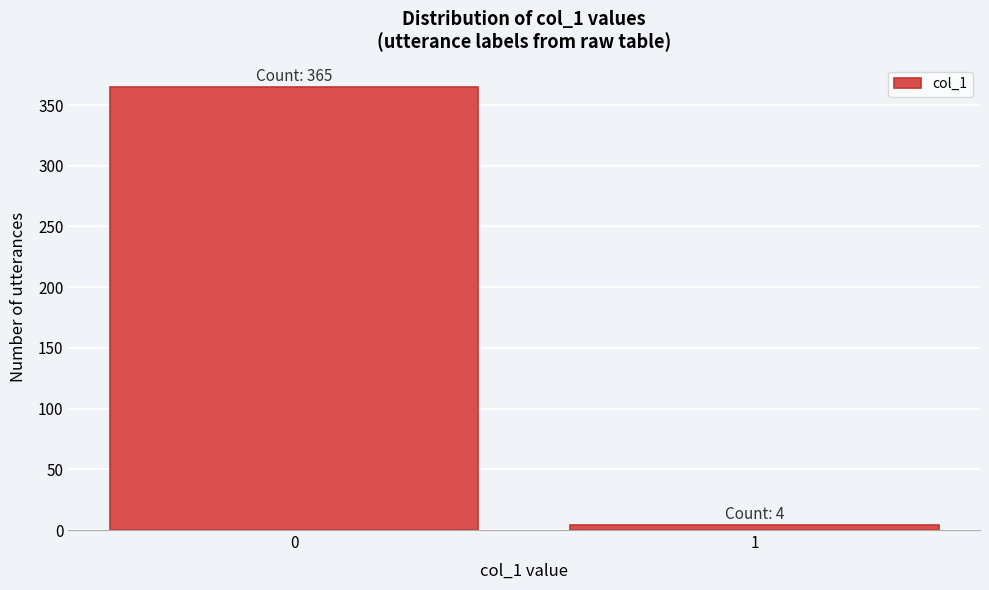

Reading right to left, transcribe all the data shown in this chart.

4	365